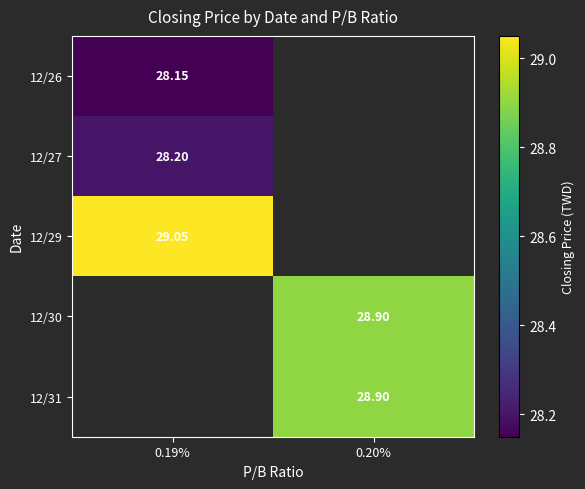

What is the smallest value displayed?

28.1